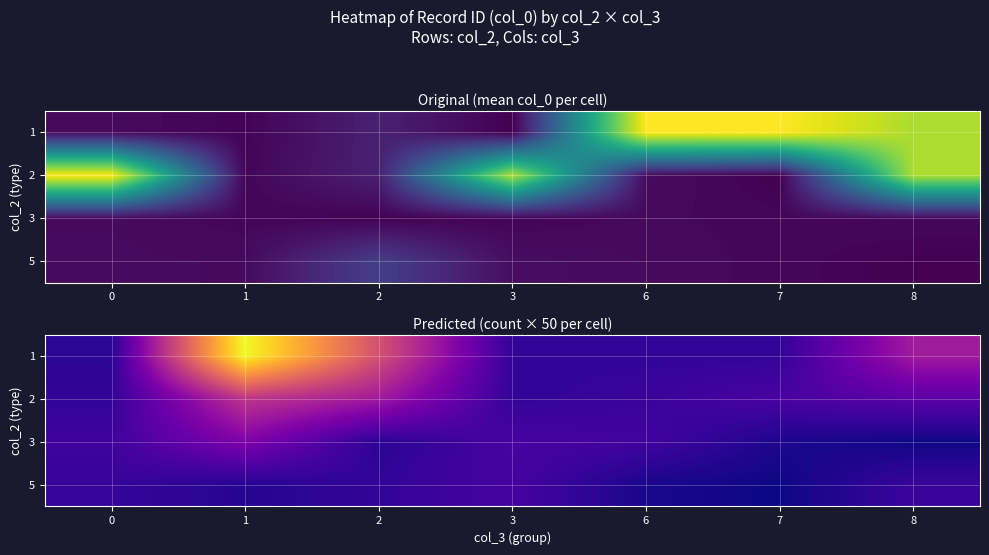

Which category has the lowest value across all series?

7